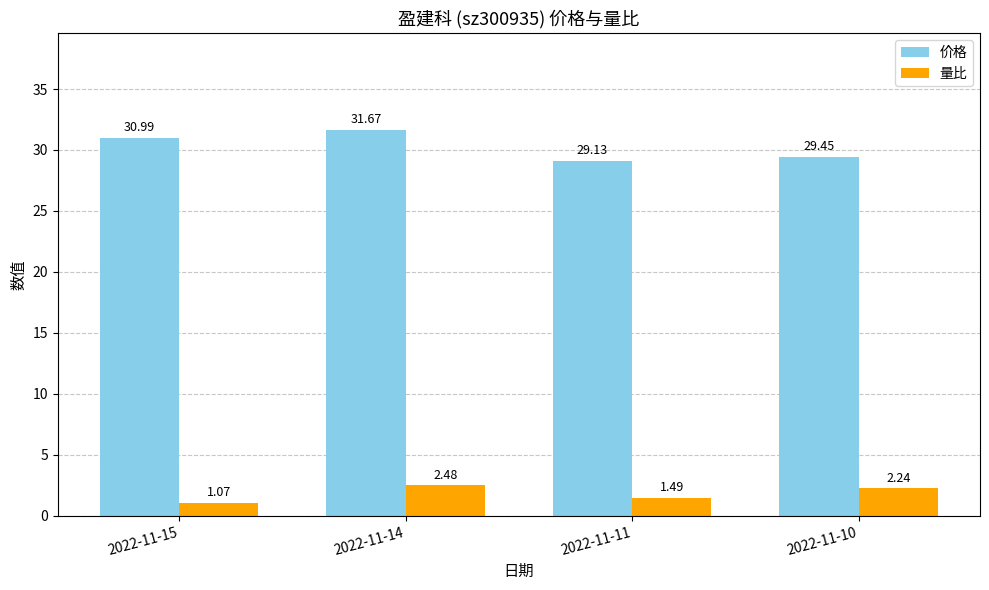

How many bars are there in each group?

2